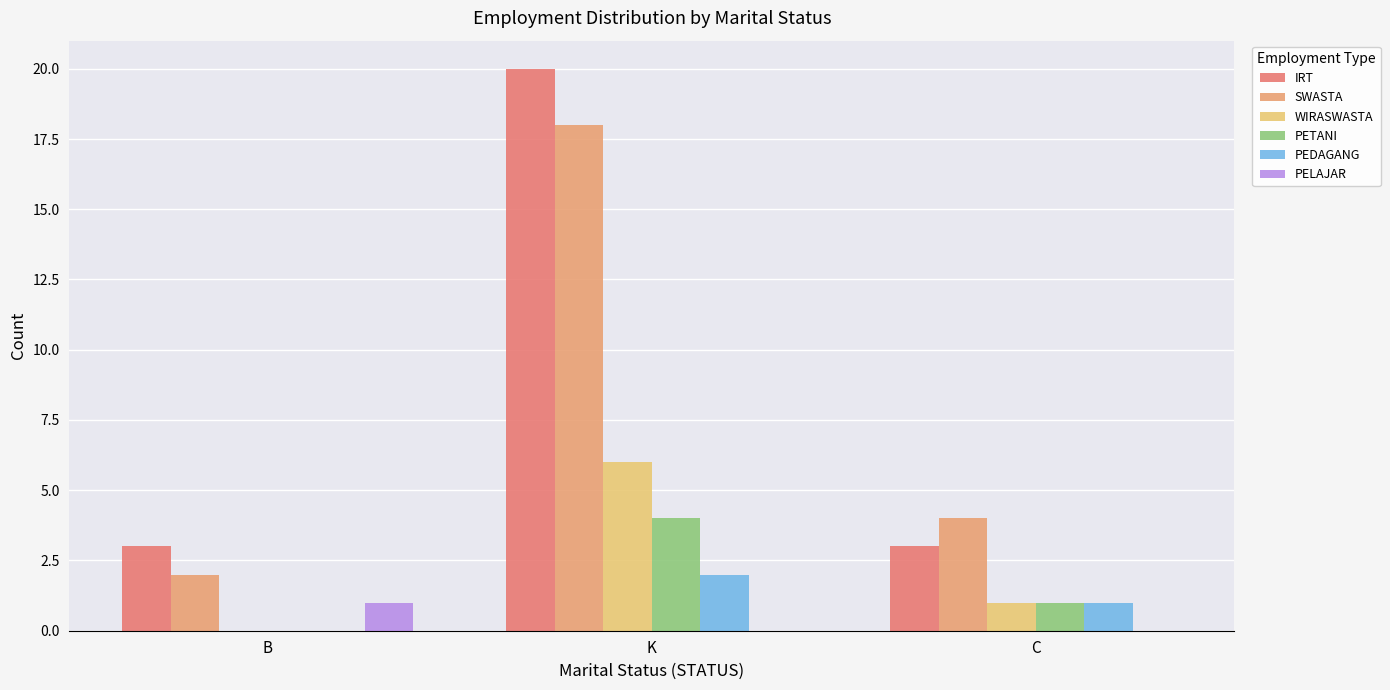

Is it true that SWASTA equals 1 at B?

False